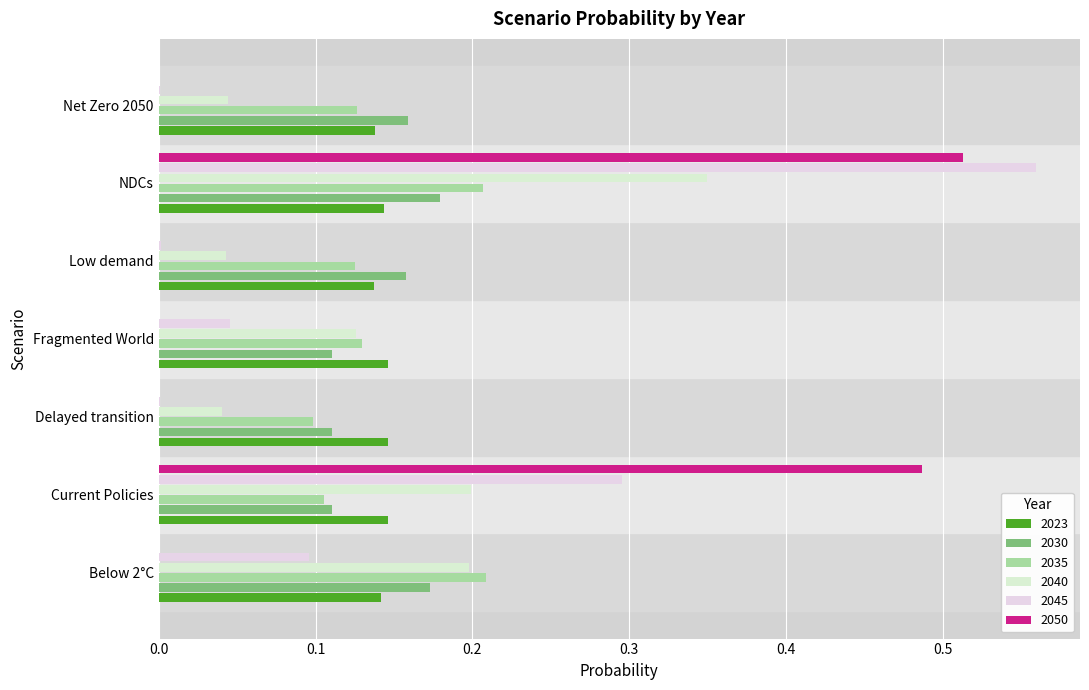

What is the label of the 2nd bar from the left?

Current Policies